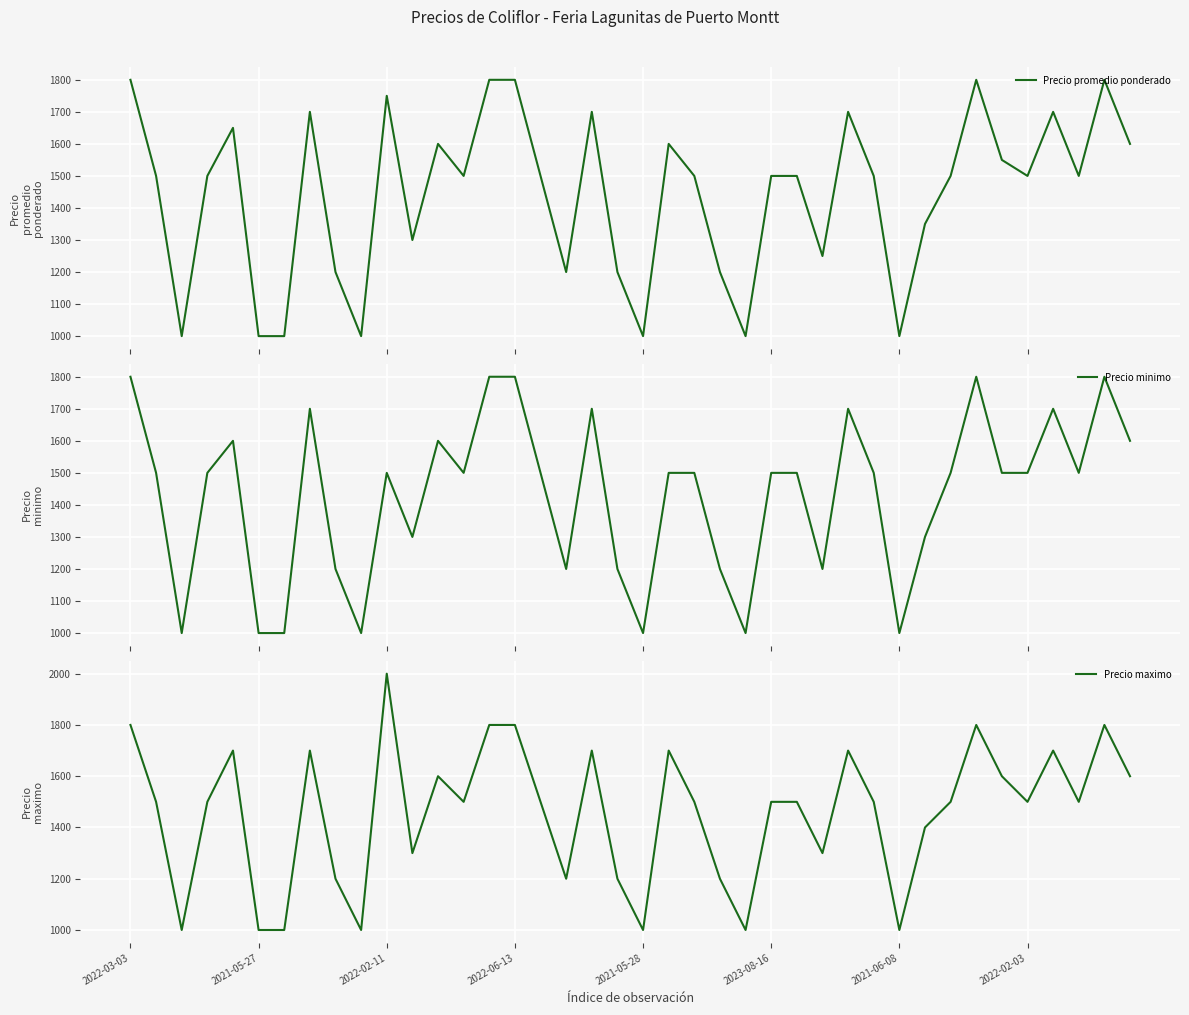

Is this an area chart (filled region under the line)?

No